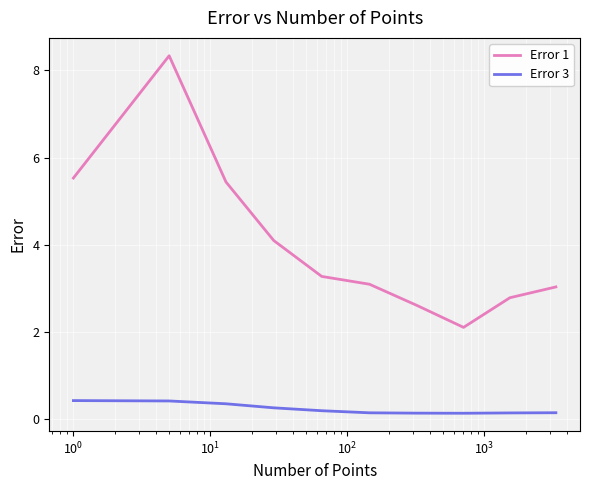

Which series has the widest spread of values?

Error 1